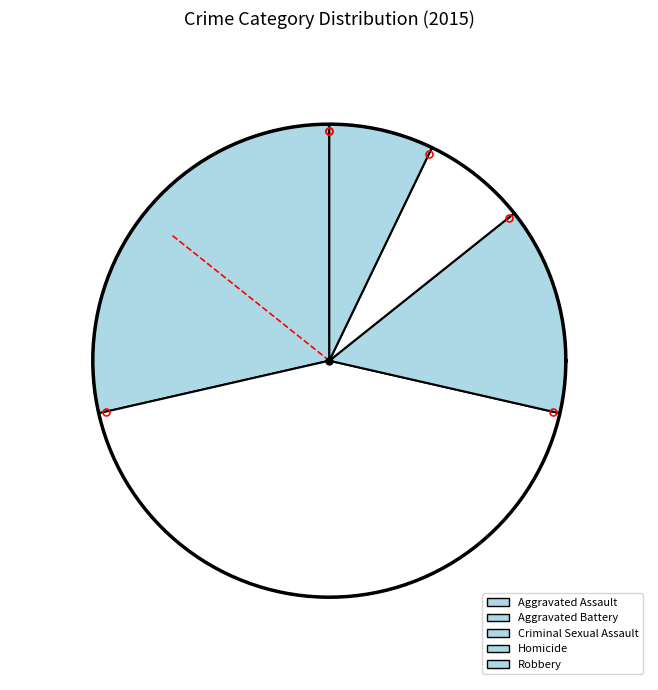

To the nearest percent, what portion does Homicide represent?

7%